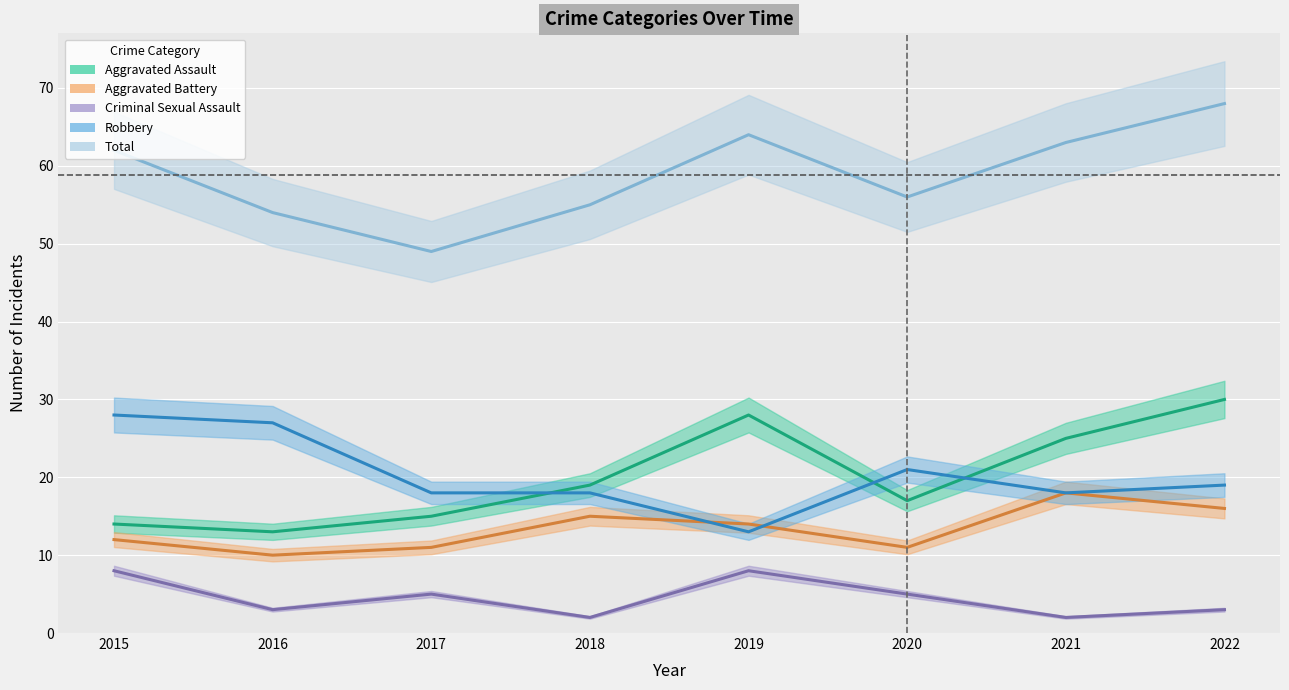

The Aggravated Assault series shows 7 at 2018. True or false?

False